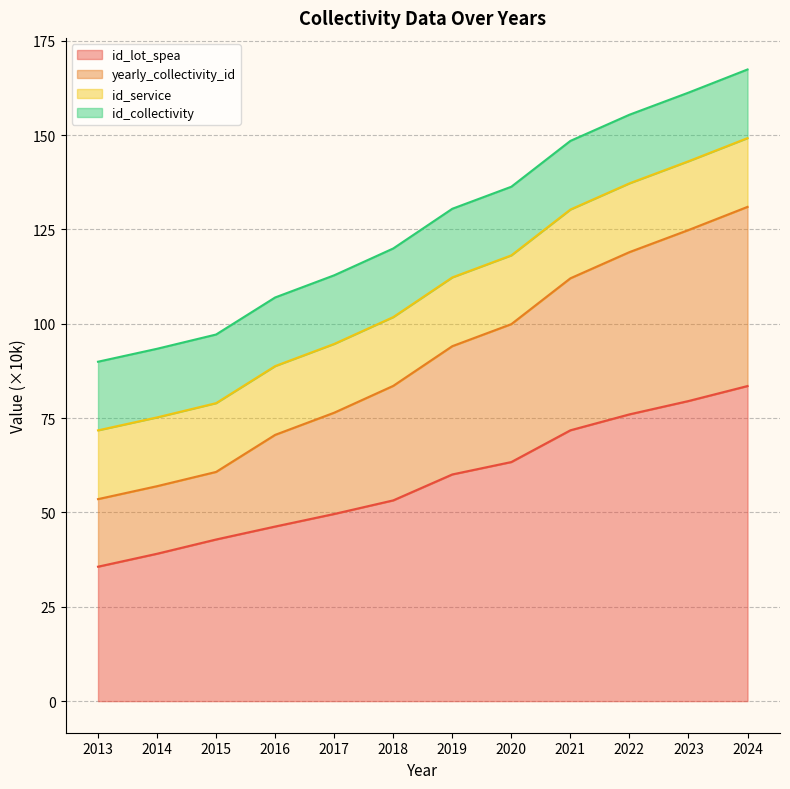

Rank the categories by id_lot_spea value from lowest to highest.

2013, 2014, 2015, 2016, 2017, 2018, 2019, 2020, 2021, 2022, 2023, 2024